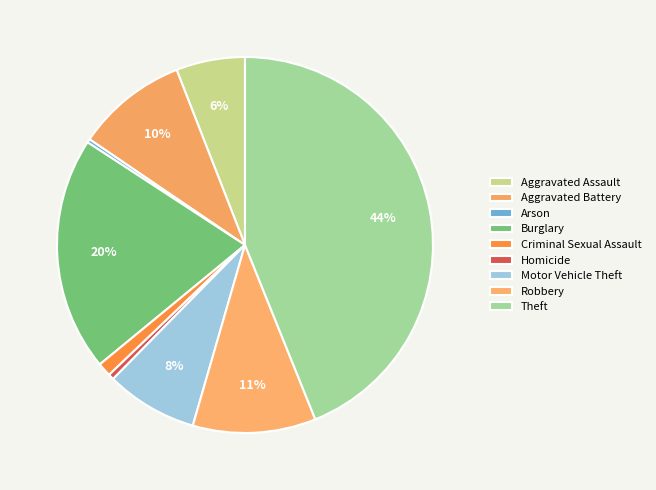

To the nearest percent, what portion does Aggravated Battery represent?

10%